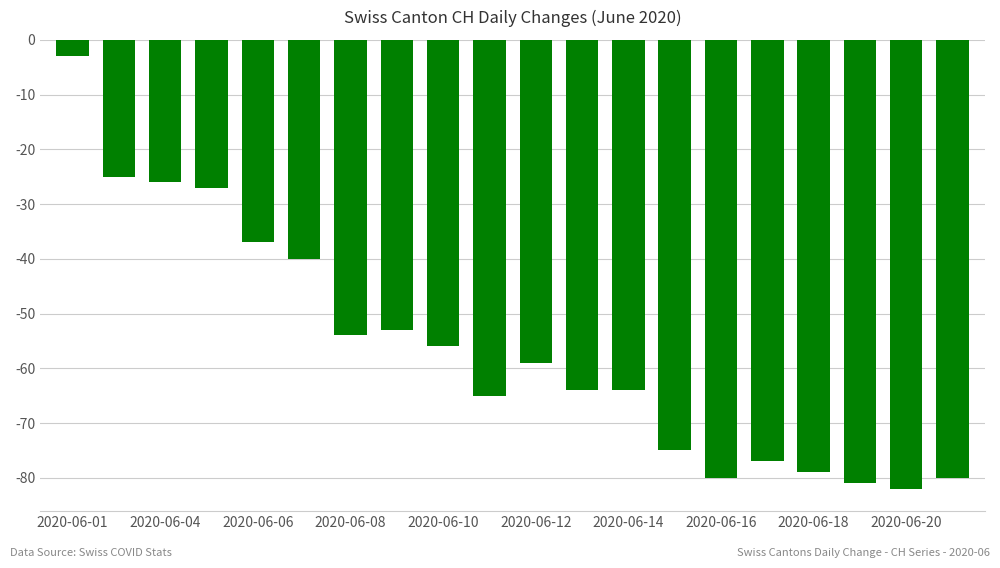

What is the sum of all values?

-1127